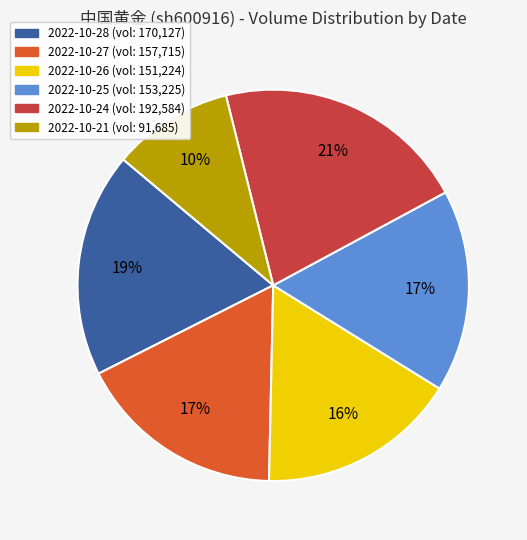

Is it true that 2022-10-26 is 16% of the pie?

True